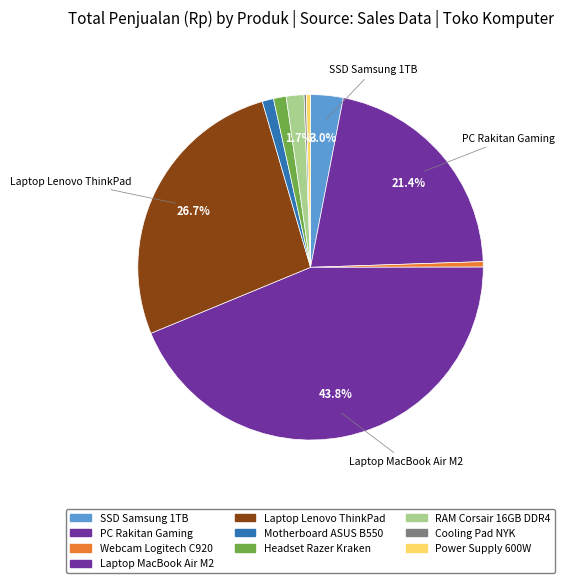

True or false: PC Rakitan Gaming accounts for 27% of the total.

False